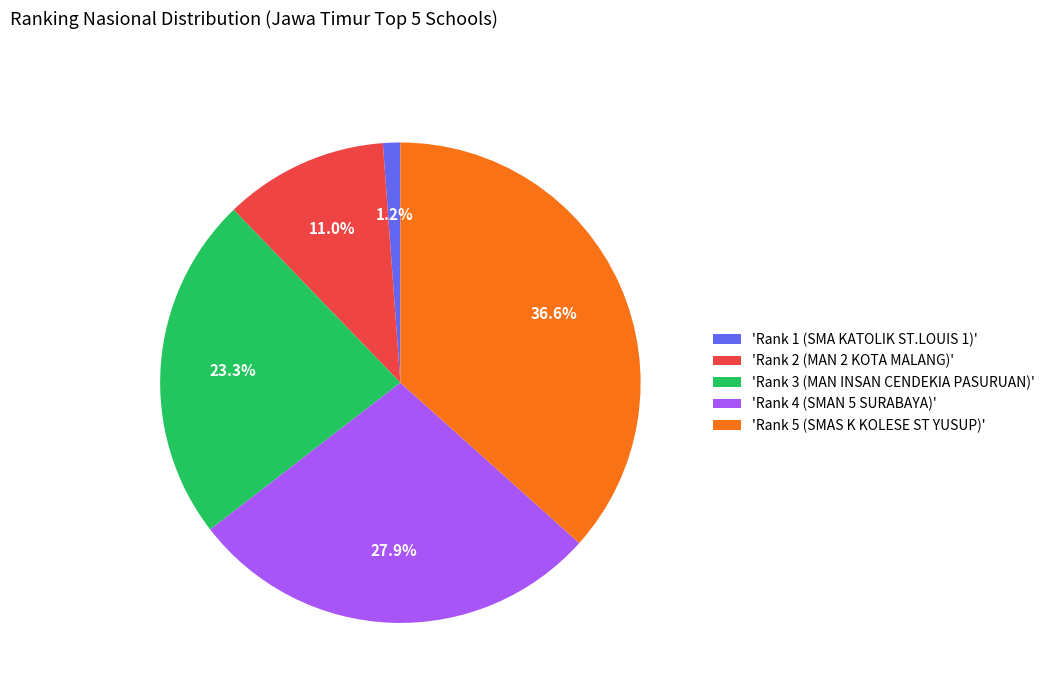

Between 'Rank 4 (SMAN 5 SURABAYA)' and 'Rank 1 (SMA KATOLIK ST.LOUIS 1)', which is larger?

'Rank 4 (SMAN 5 SURABAYA)'